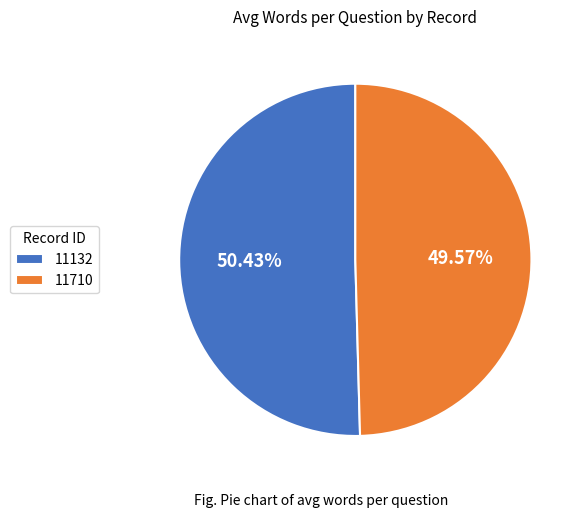

Which slice is the smallest?

11710